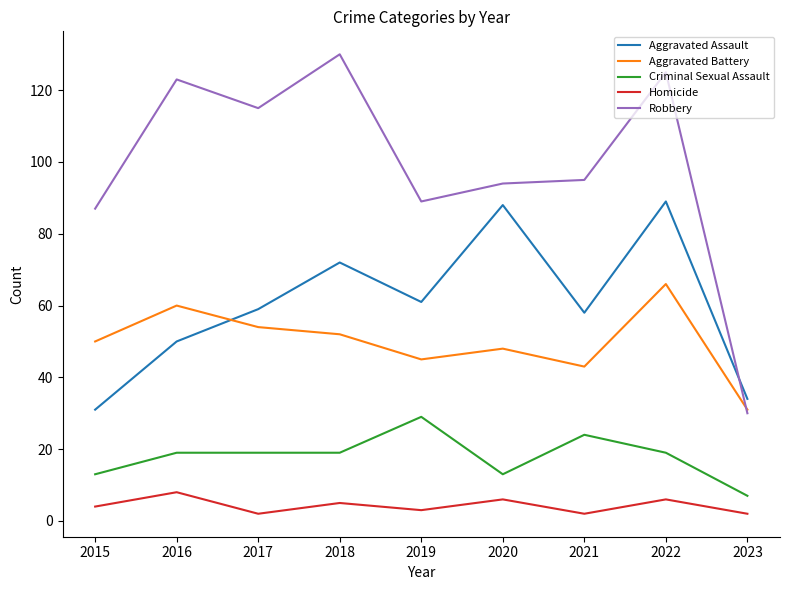

Reading right to left, what are all the values shown in this chart?

Aggravated Assault: 34	89	58	88	61	72	59	50	31
Aggravated Battery: 31	66	43	48	45	52	54	60	50
Criminal Sexual Assault: 7	19	24	13	29	19	19	19	13
Homicide: 2	6	2	6	3	5	2	8	4
Robbery: 30	125	95	94	89	130	115	123	87